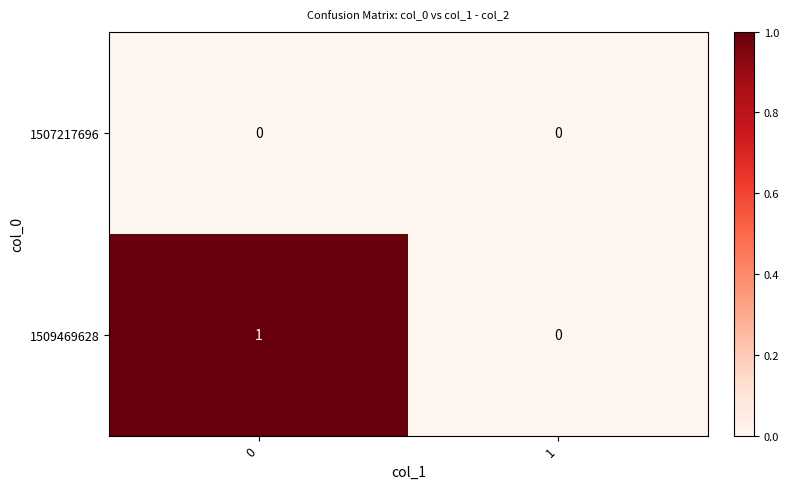

Which series has the largest total across all categories?

1509469628